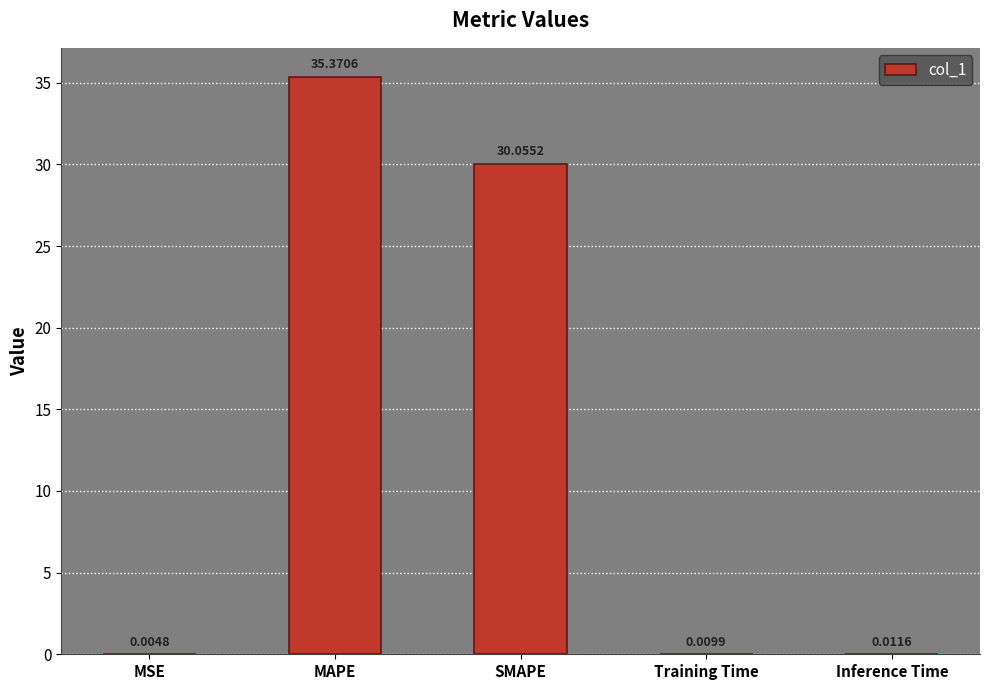

What is the change in value from MSE to MAPE?

+35.4